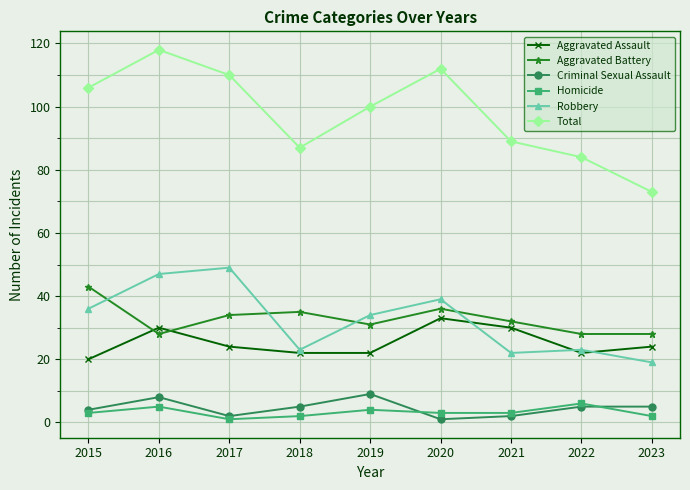

Is this an area chart (filled region under the line)?

No